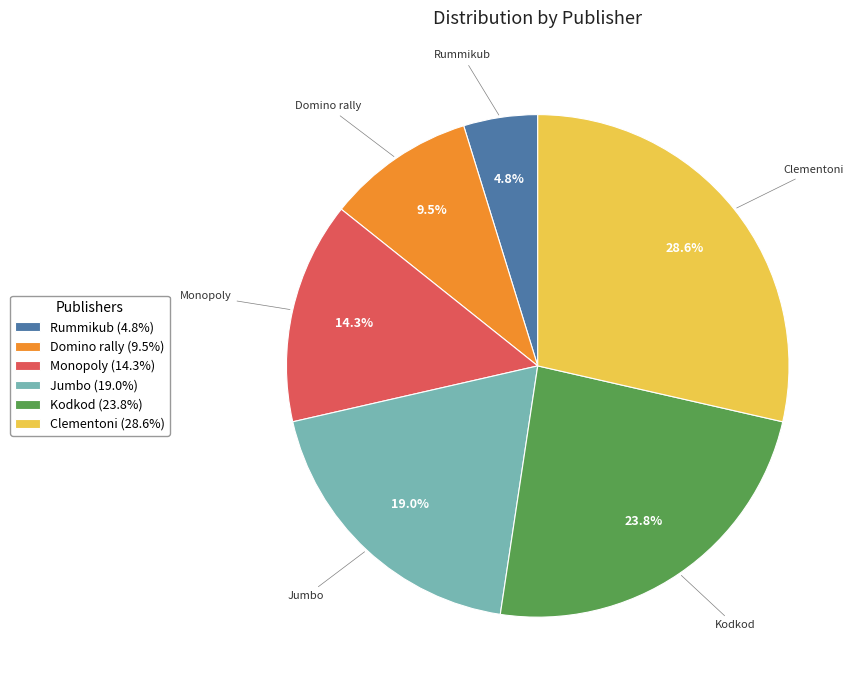

How many segments does this pie chart have?

6